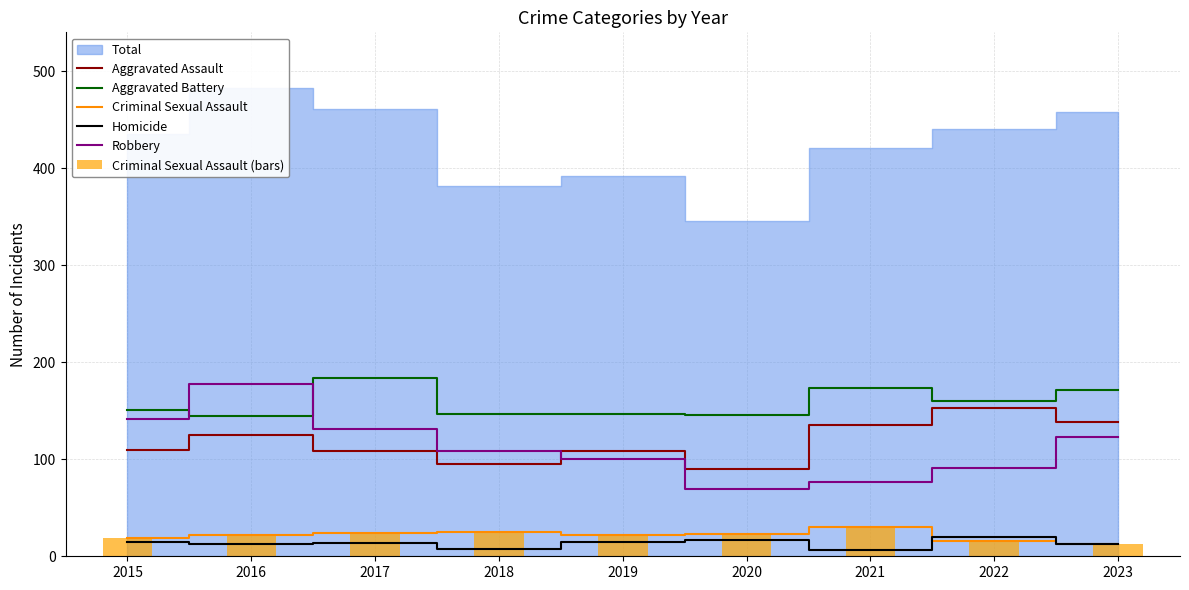

Between 2016 and 2021, which series saw the biggest shift?

Robbery